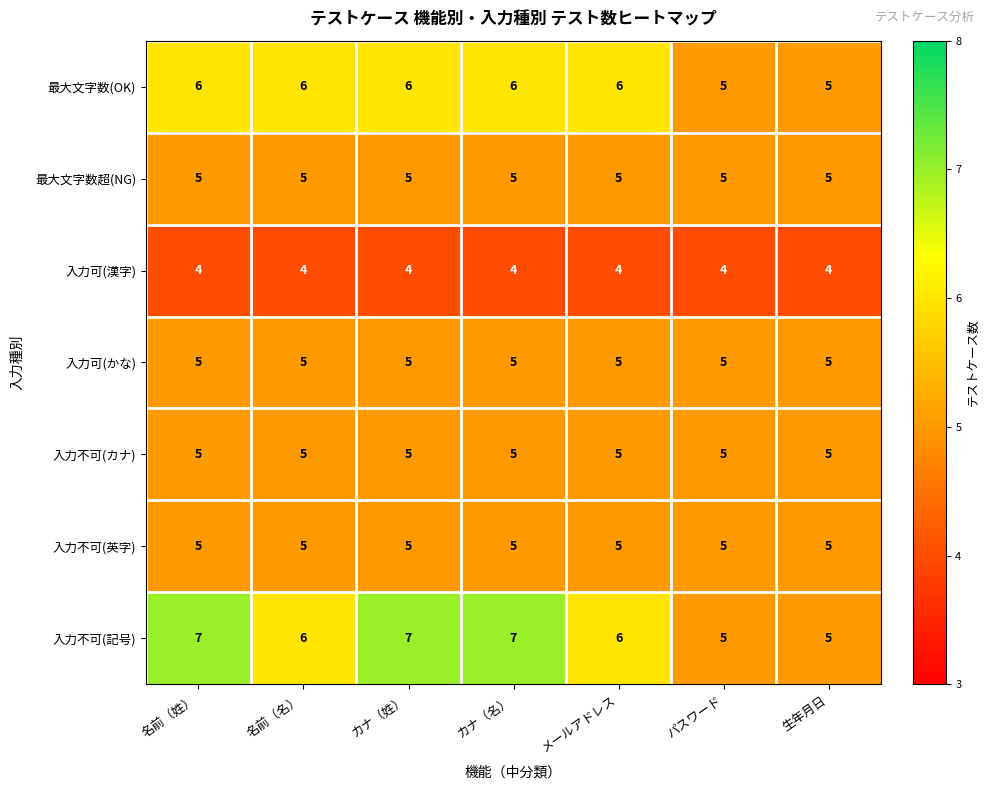

Which series changed the most between 名前（名） and カナ（姓）?

入力不可(記号)